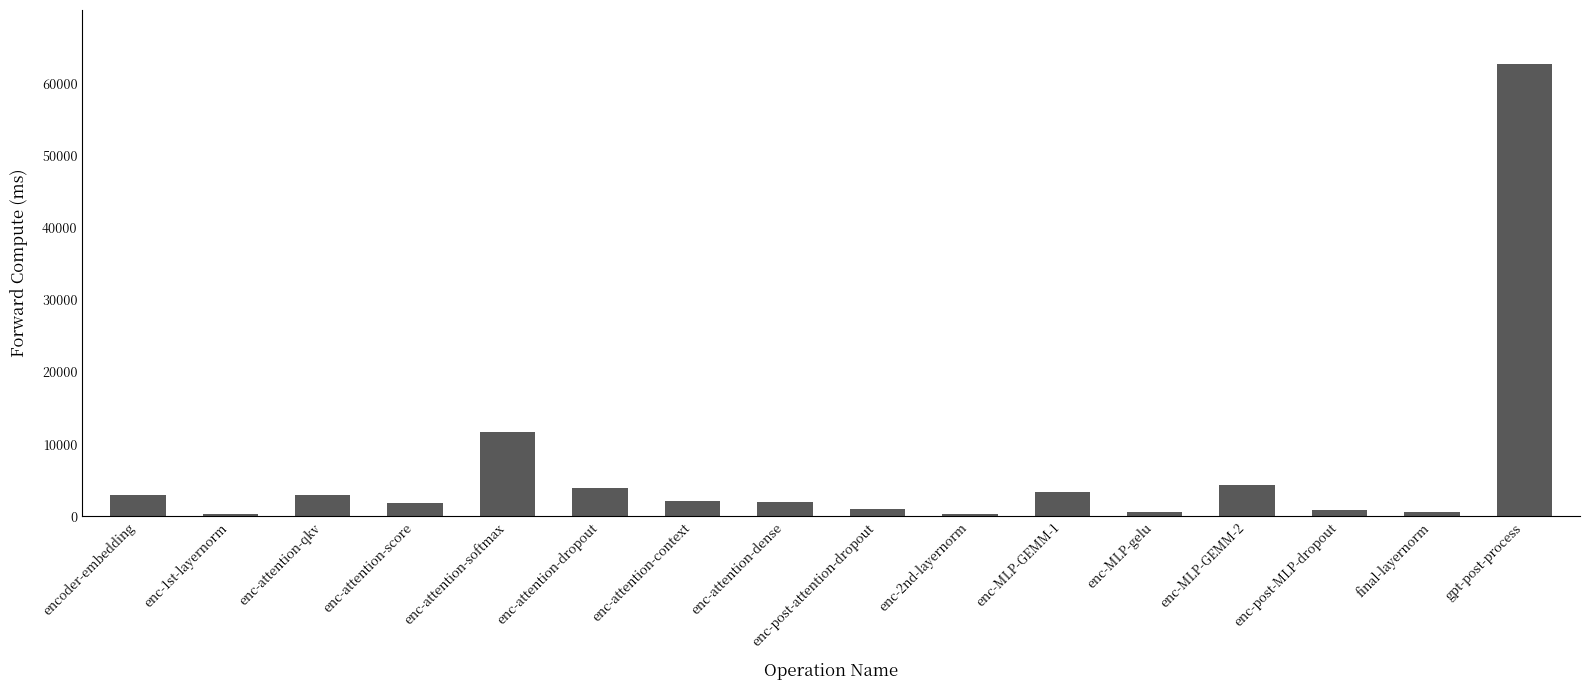

What is the ratio of the value at gpt-post-process to the value at enc-MLP-GEMM-2?

14.6